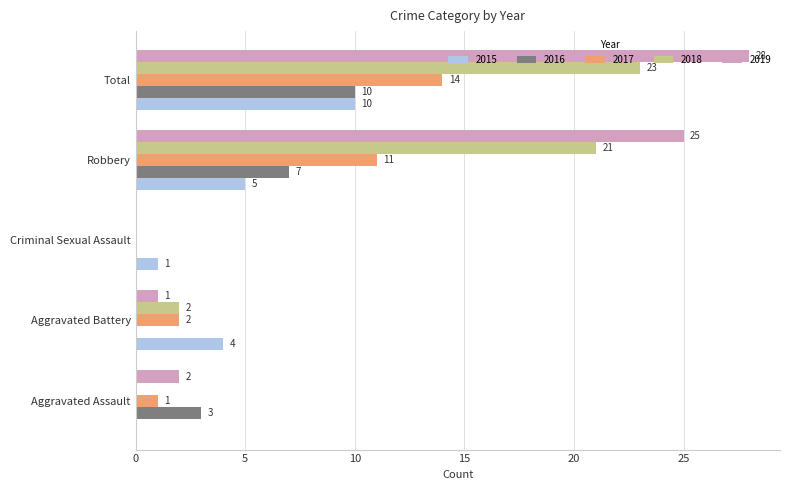

Which series changed the most between Aggravated Assault and Total?

2019